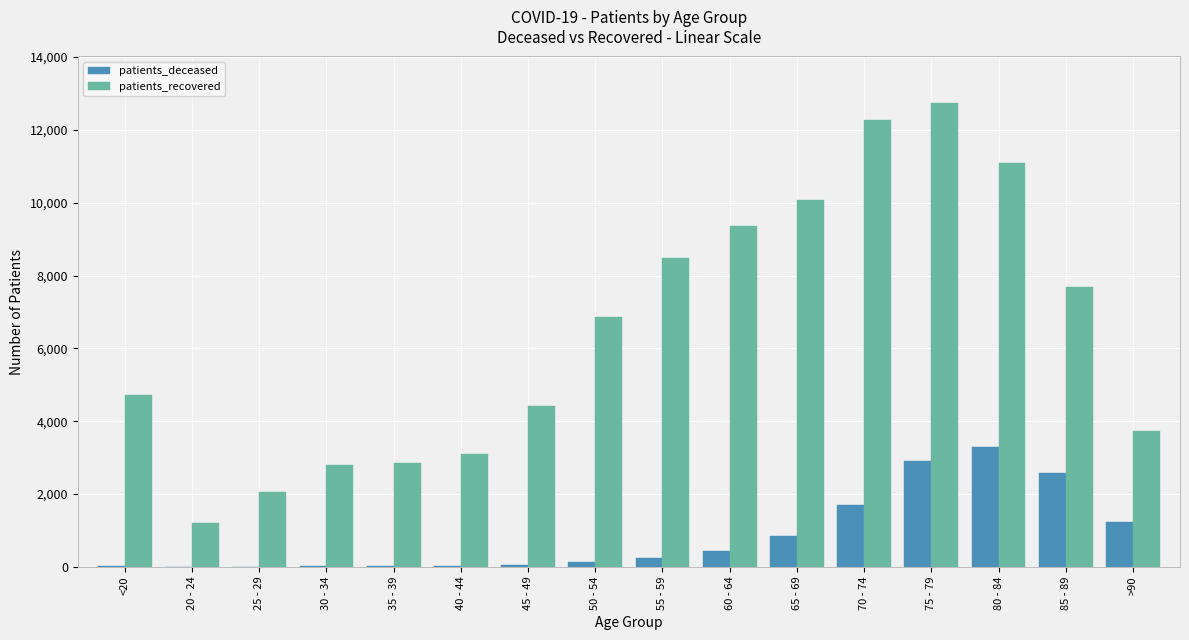

At which category is the sum across all series the highest?

75 - 79